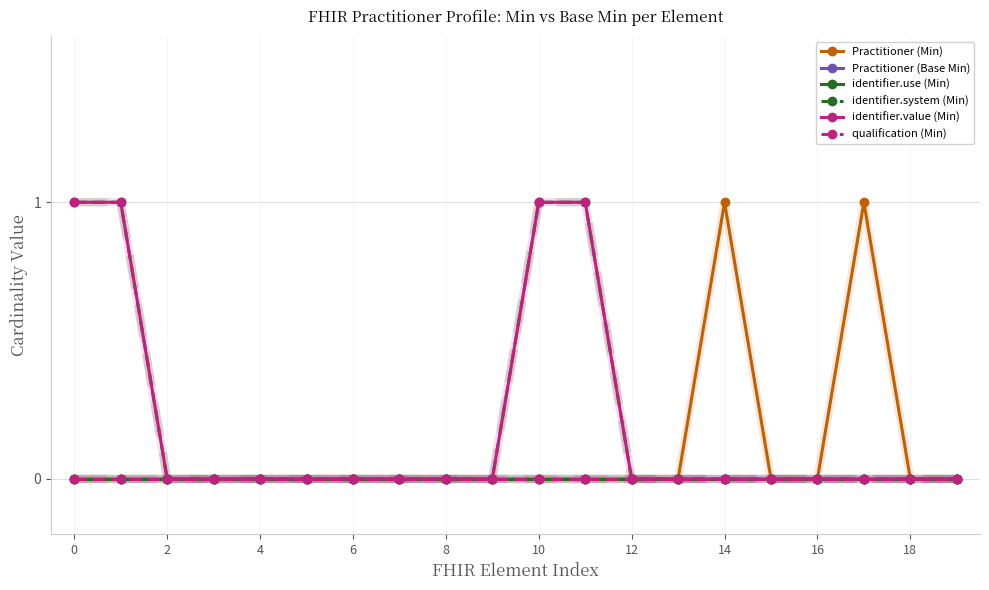

Is this an area chart (filled region under the line)?

No